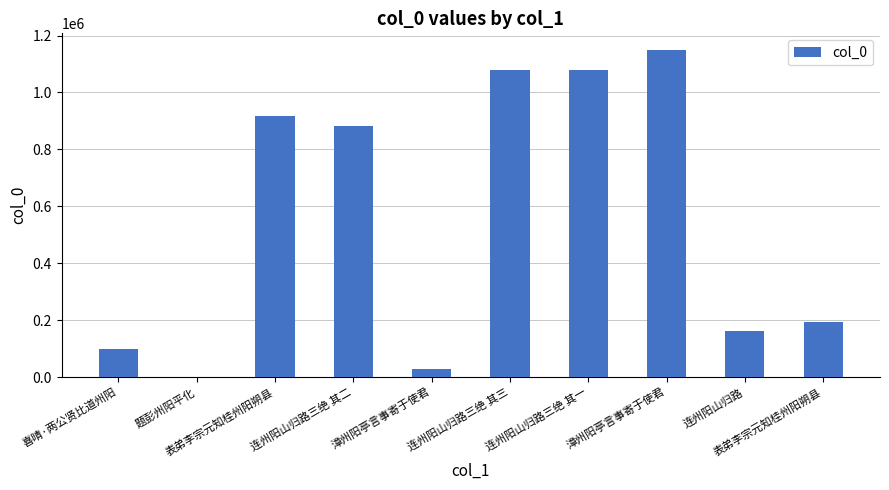

What value does the data have at 漳州阳亭言事寄于使君?

1150192